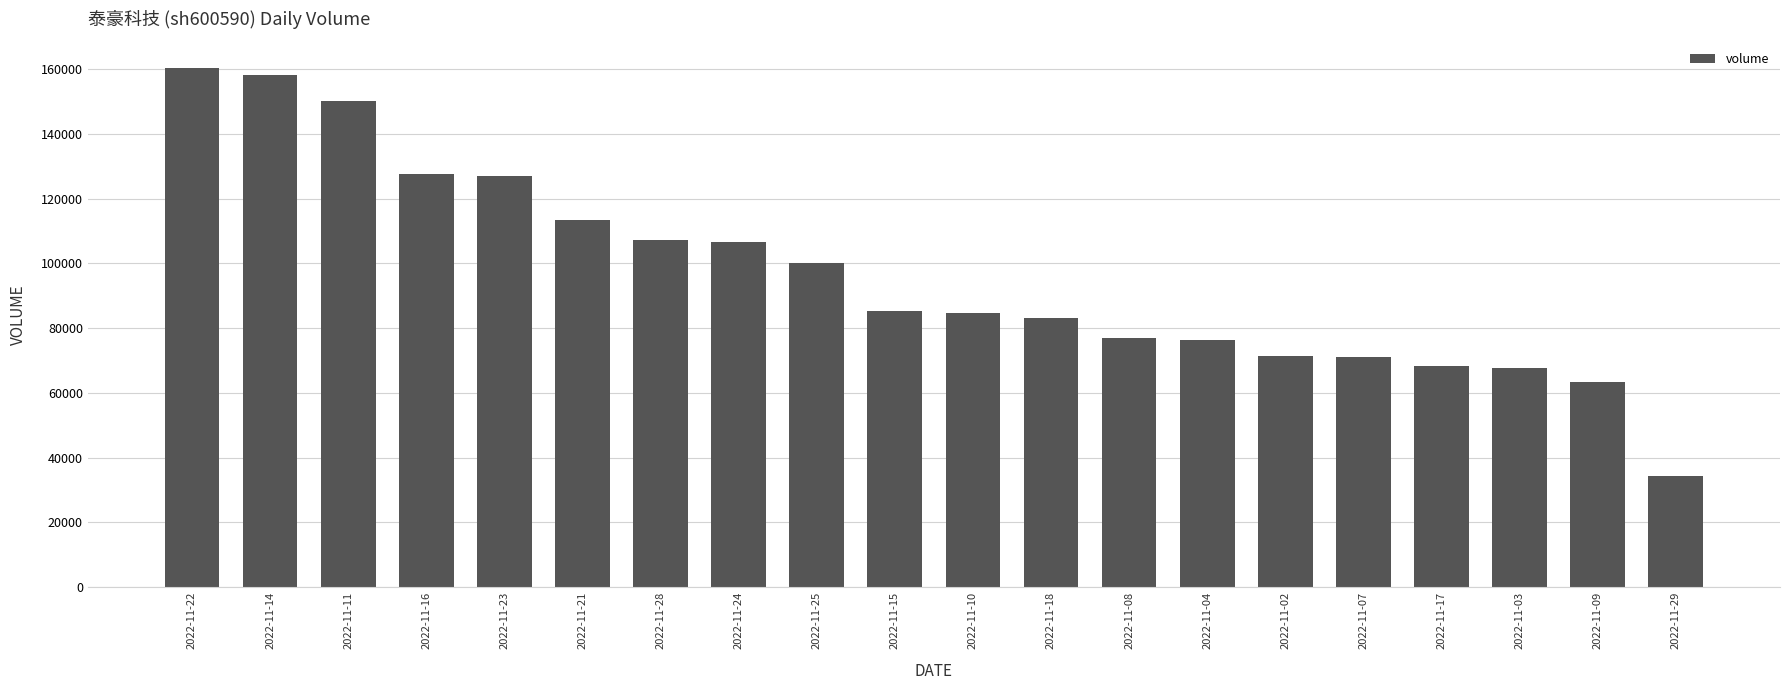

What value does the data have at 2022-11-15, to the nearest 50?

85200